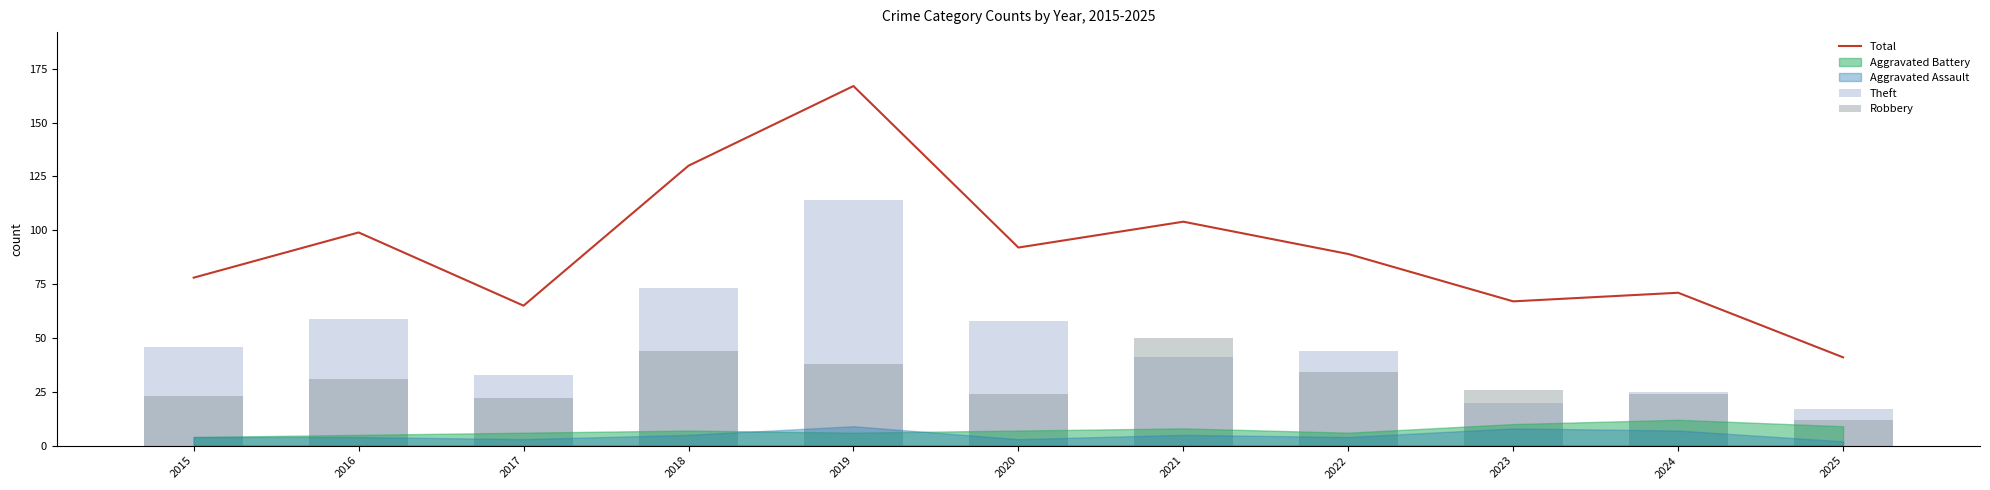

What is the difference between the Robbery values at 2019 and 2017?

16